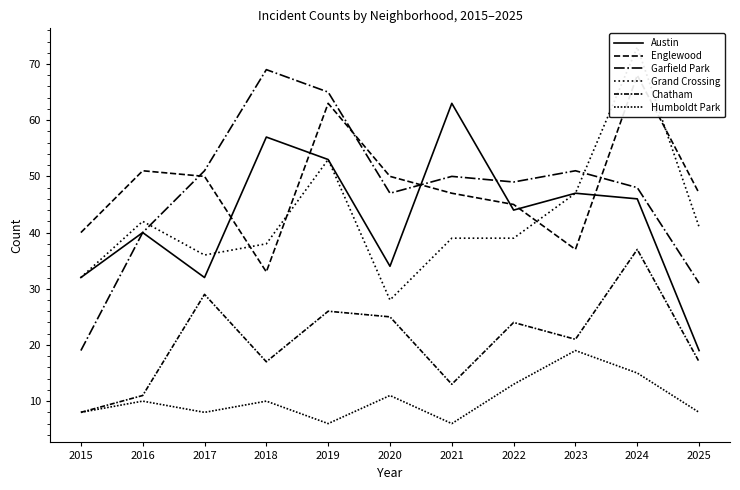

At which category is the sum across all series the highest?

2024